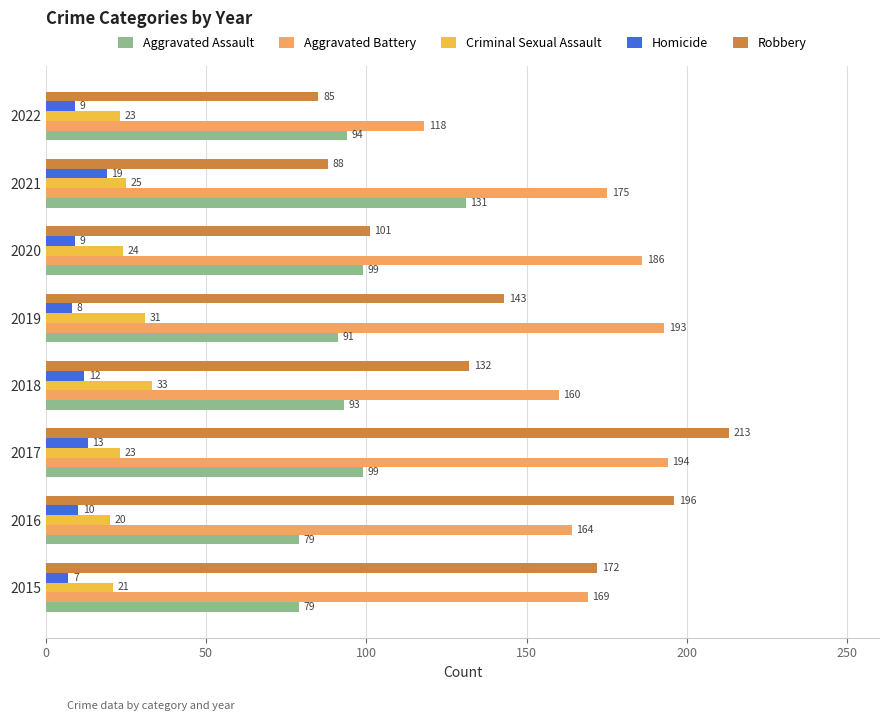

What is the difference between the second highest and minimum values in the Aggravated Battery series?

75